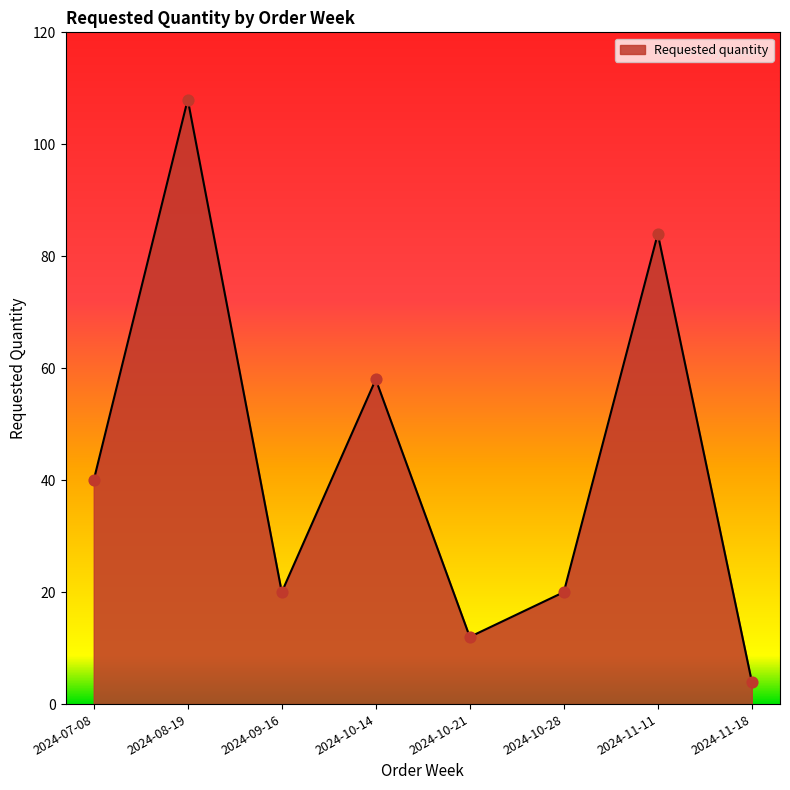

What is the change in value from 2024-10-28 to 2024-11-11?

+64